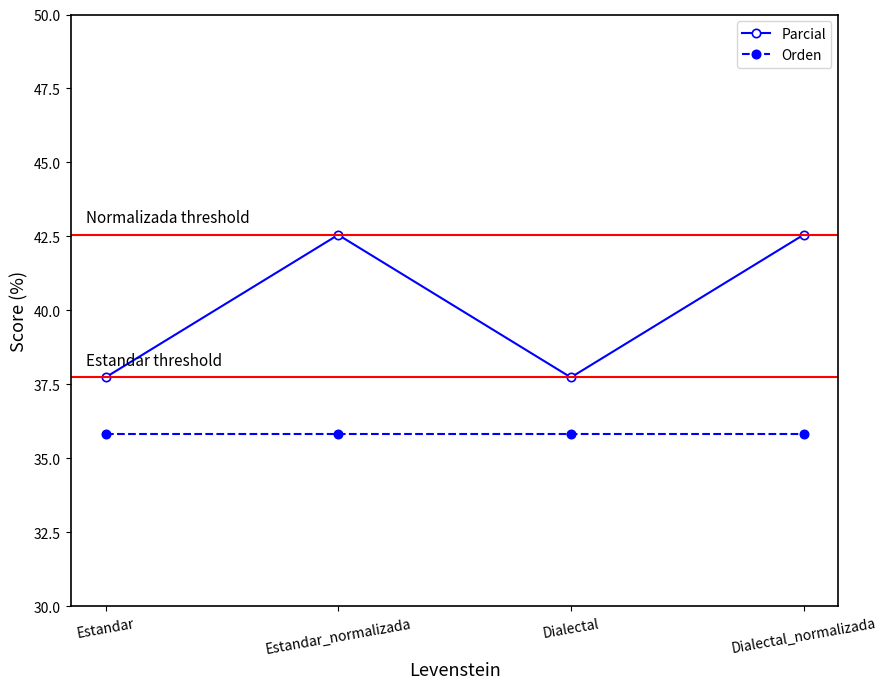

True or false: Orden and Parcial cross at least once.

False